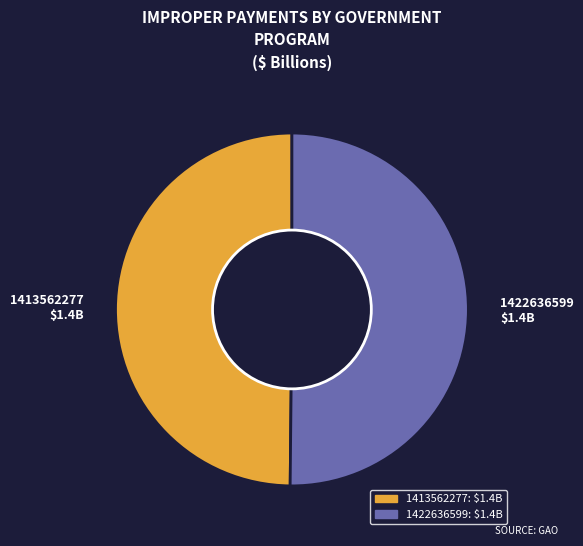

Is it true that 1413562277 $1.4B is 50% of the pie?

True